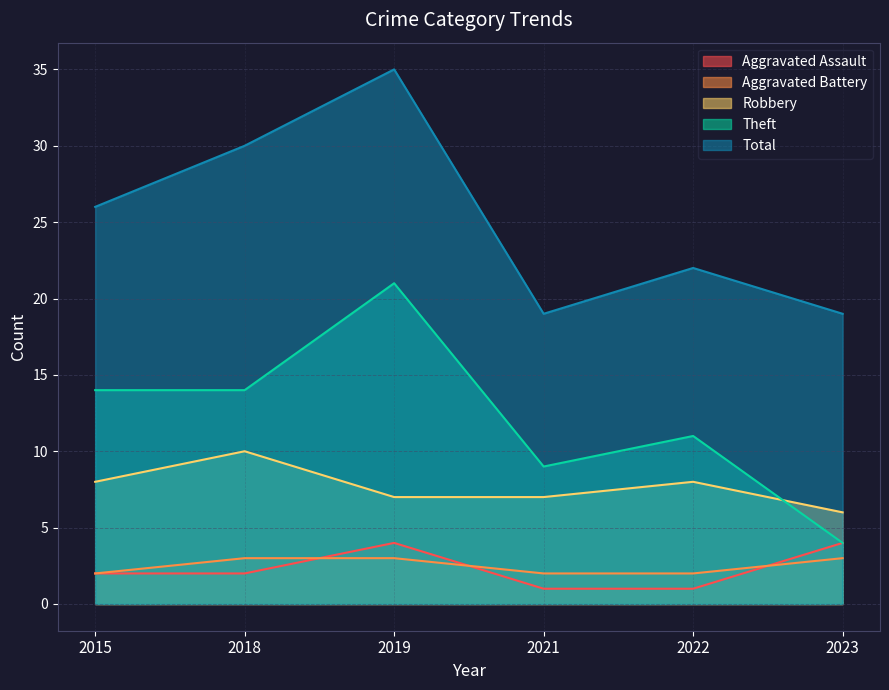

What are all the series names shown in the legend?

Aggravated Assault, Aggravated Battery, Robbery, Theft, Total